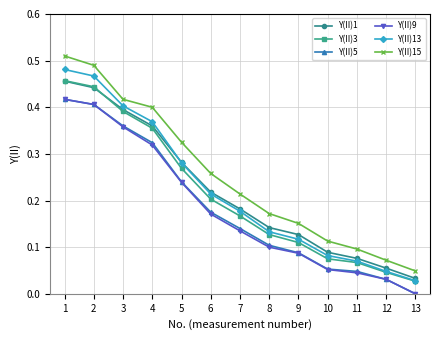

Which series has the widest spread of values?

Y(II)15